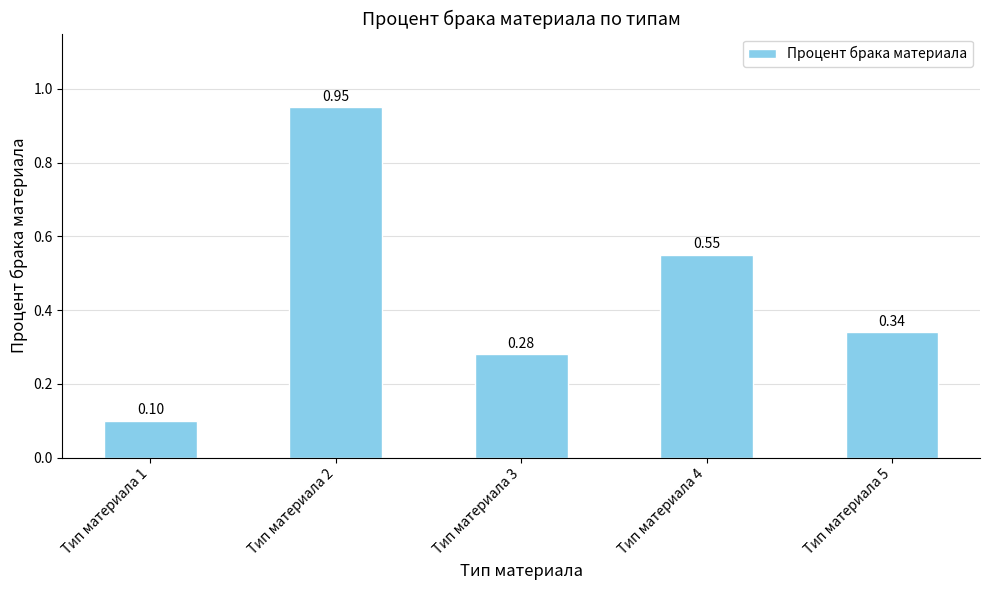

List the labels in order of value, largest first.

Тип материала 2, Тип материала 4, Тип материала 5, Тип материала 3, Тип материала 1